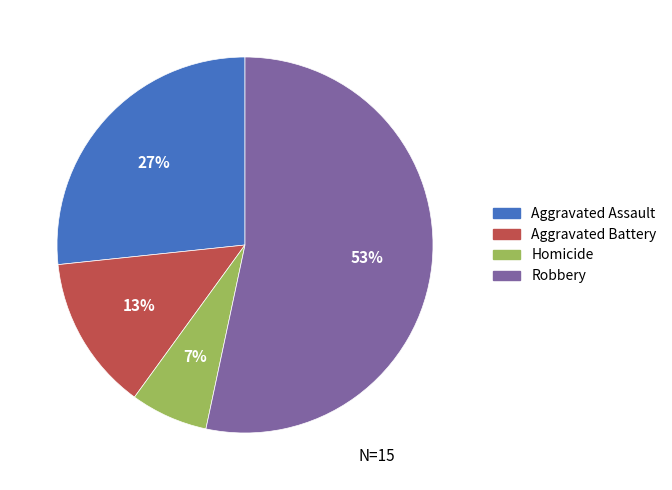

To the nearest percent, what is the average slice percentage?

25%